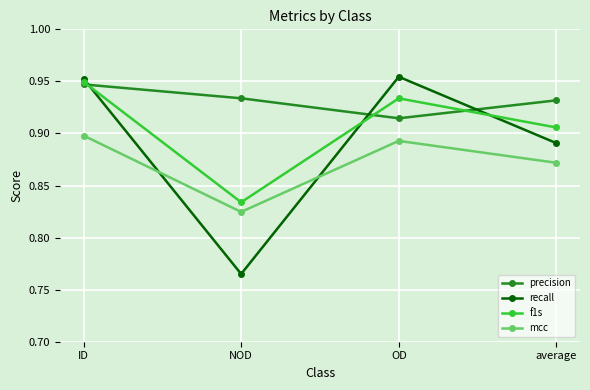

Is the value of precision at NOD greater than the value of f1s at average?

Yes